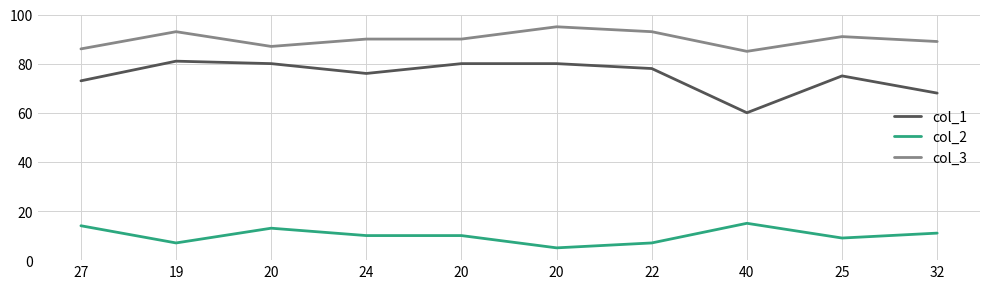

What is the approximate value of col_3 at 32, to the nearest 5?

90